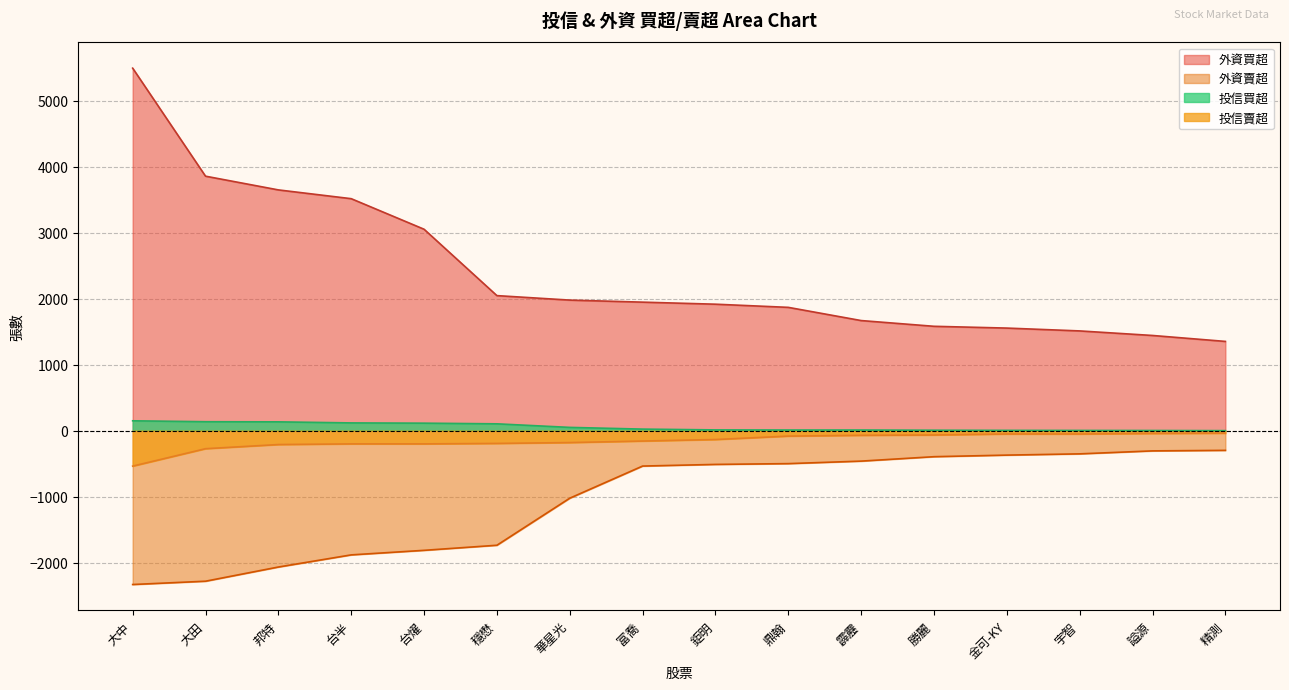

What are all the series names shown in the legend?

外資買超, 外資賣超, 投信買超, 投信賣超